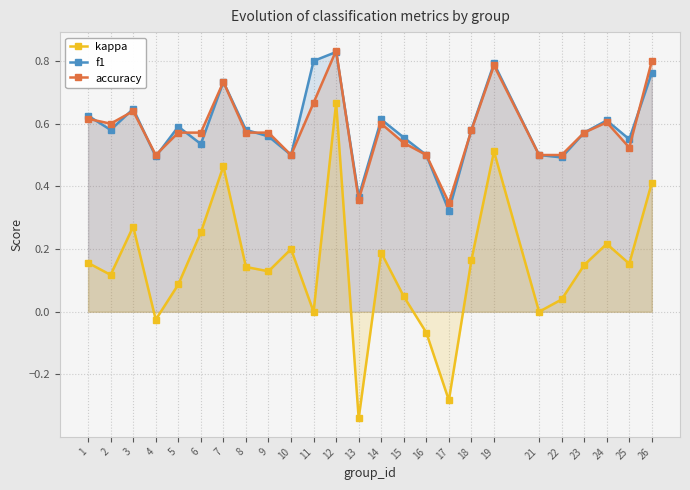

What is the difference between the highest and lowest values at 13?

0.7